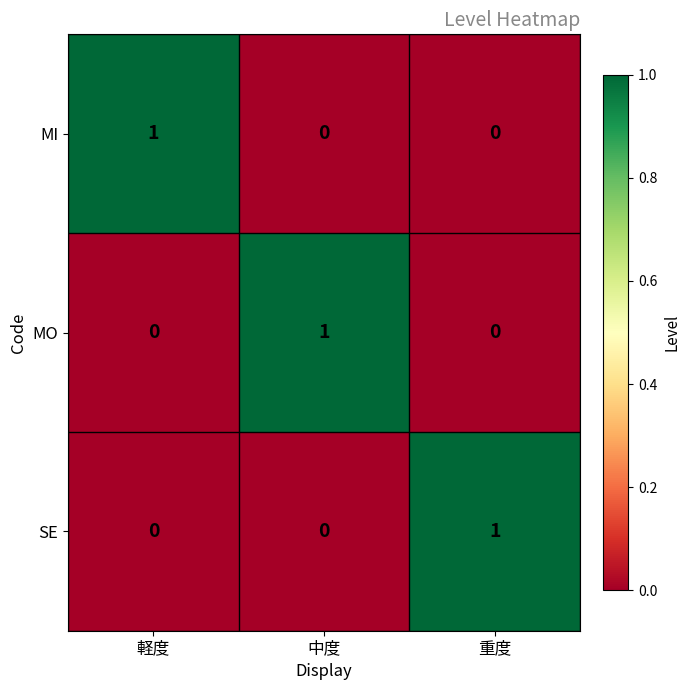

The MI series shows 0 at 重度. True or false?

True